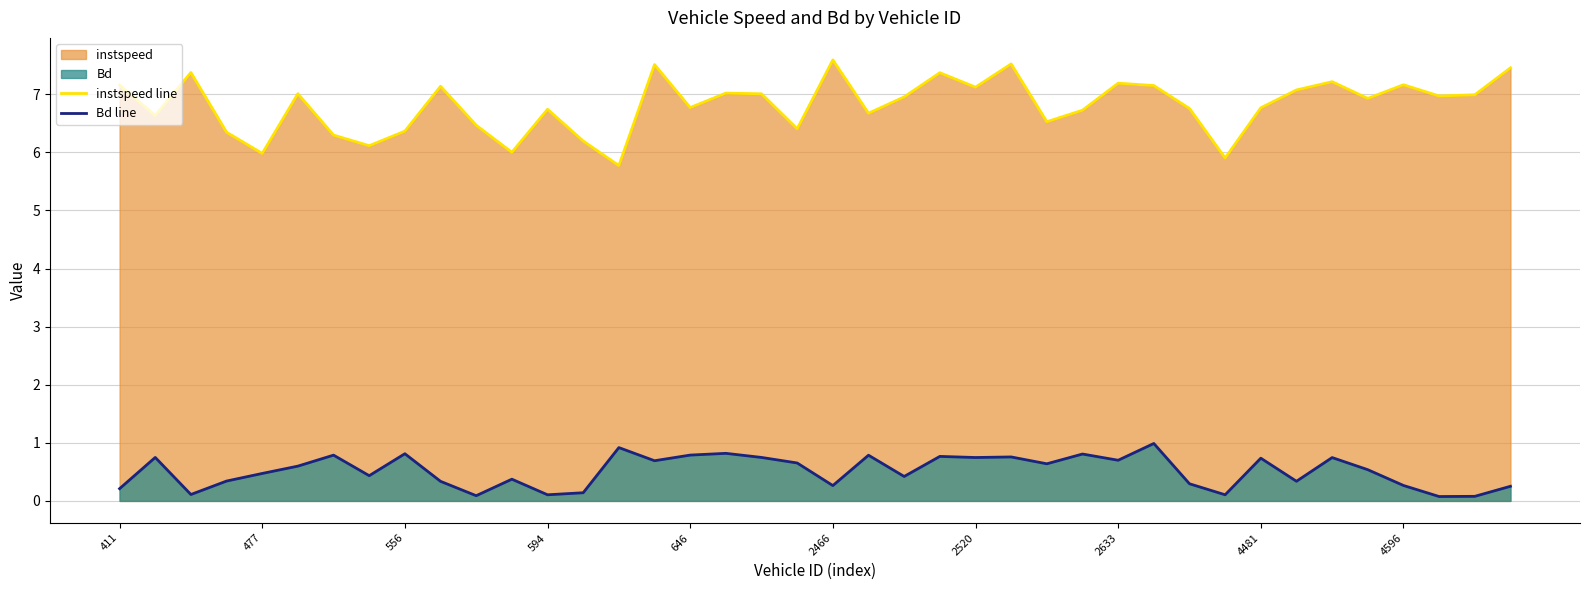

True or false: instspeed line and Bd line cross at least once.

False